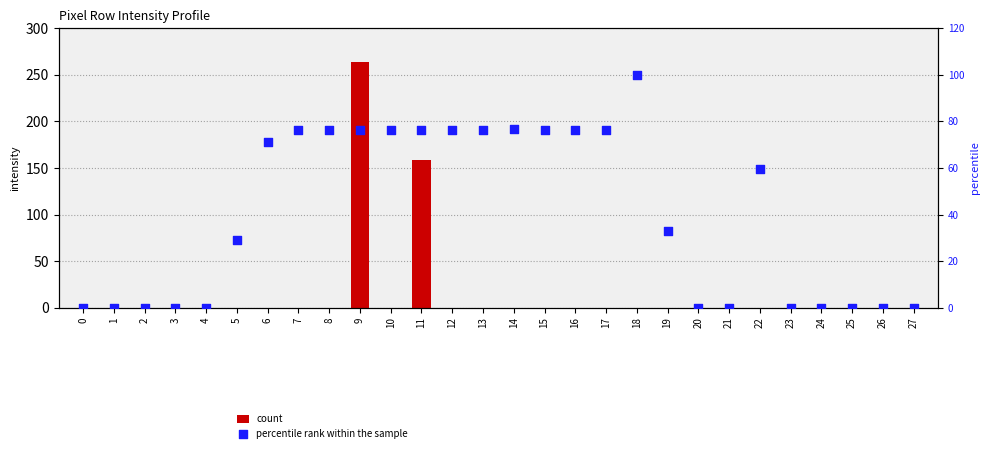

Is the value of count at 18 greater than the value of percentile rank within the sample at 27?

No